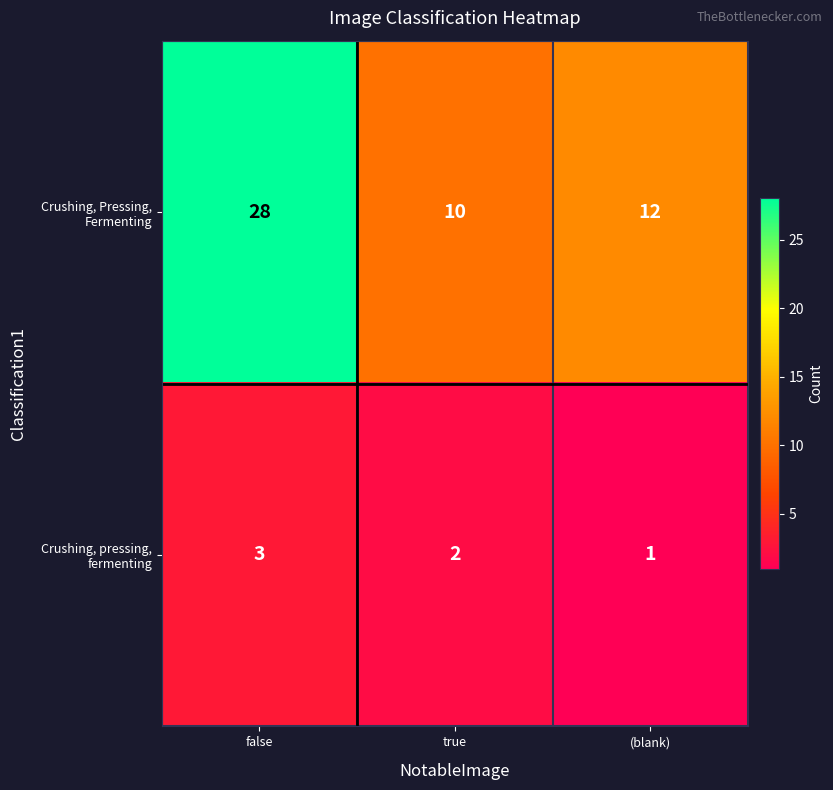

How many series are shown in this chart?

2